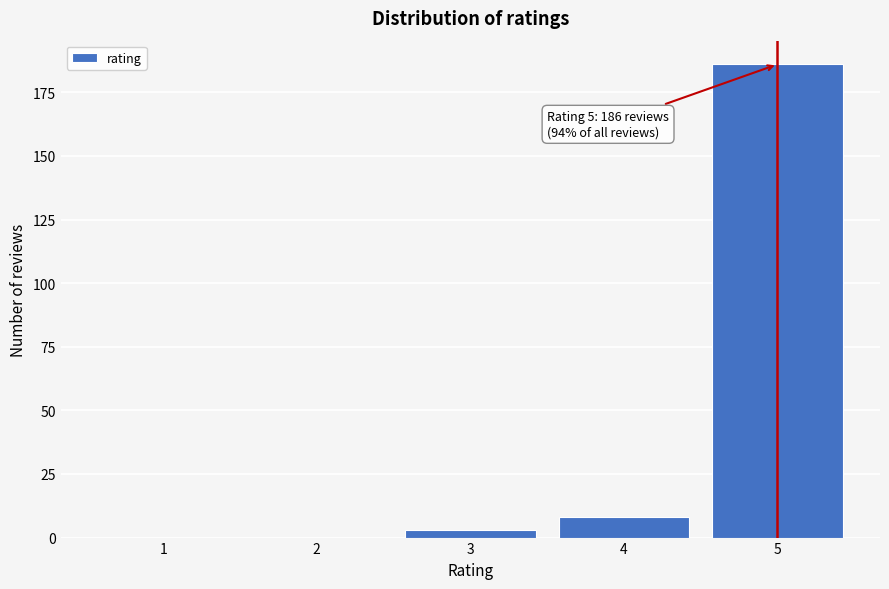

Reading right to left, extract all data points from this chart.

5=186	4=8	3=3	2=0	1=0